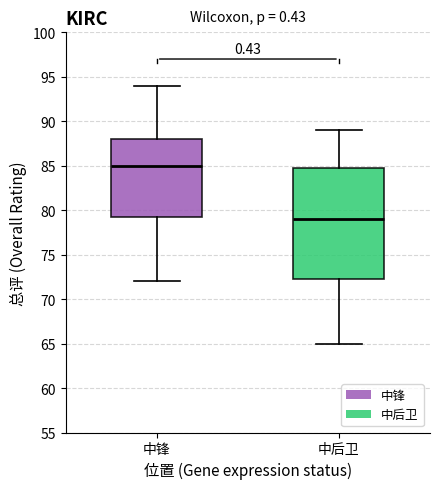

Which box's median line is the highest?

中锋